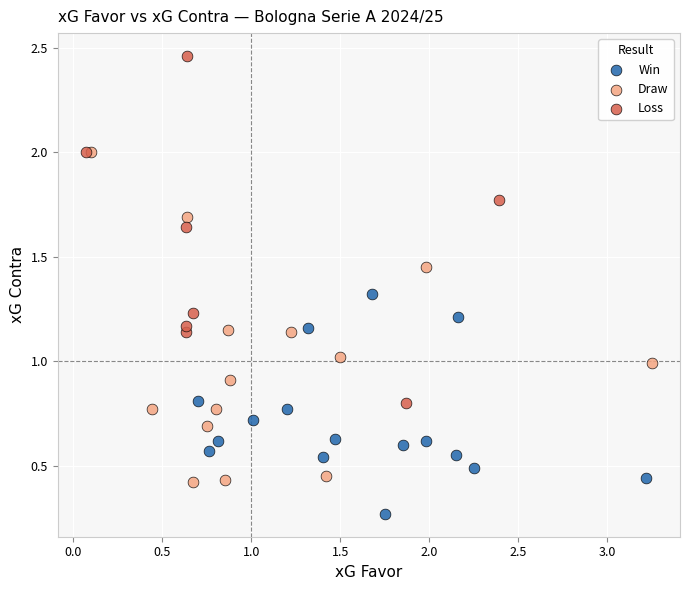

Which series has the largest Y range (max minus min)?

Loss